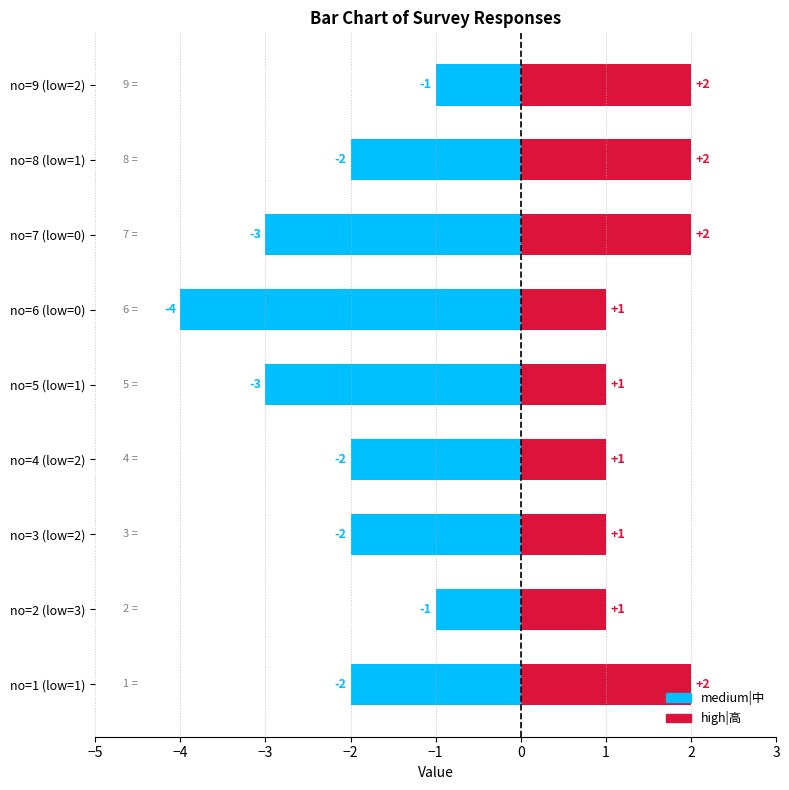

What position from the right is no=4 (low=2)?

6